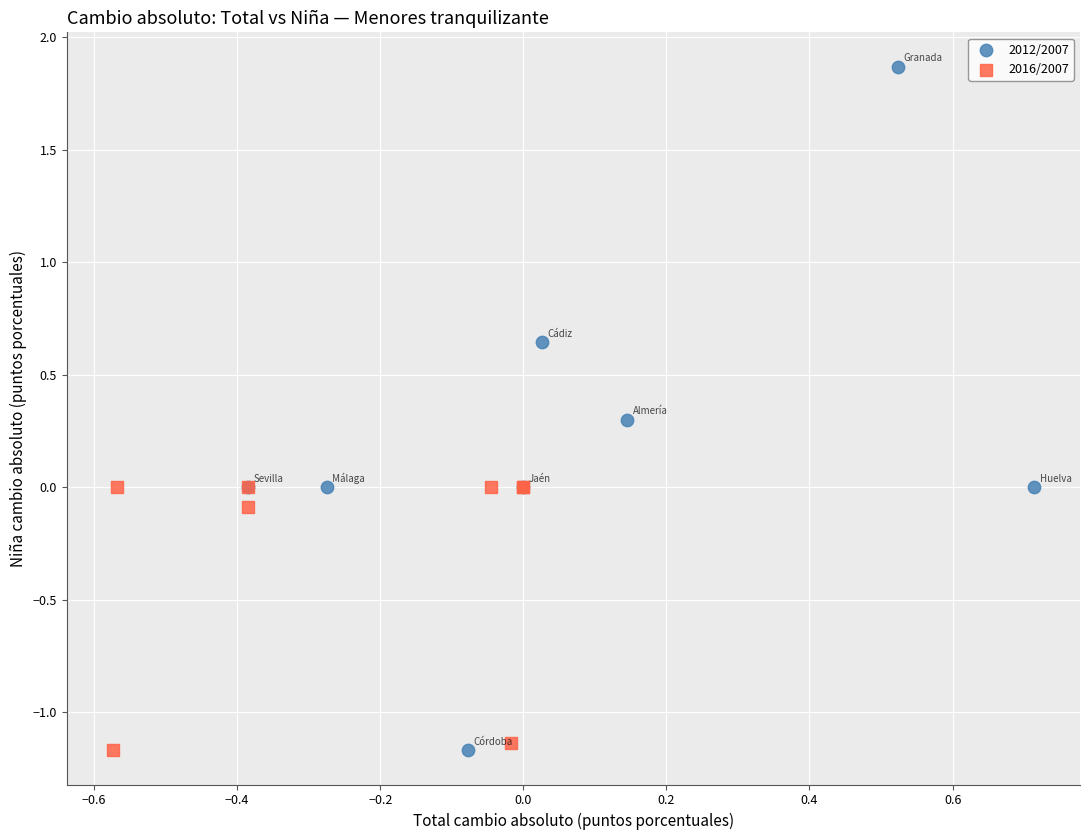

Which series contains the highest Y value?

2012/2007